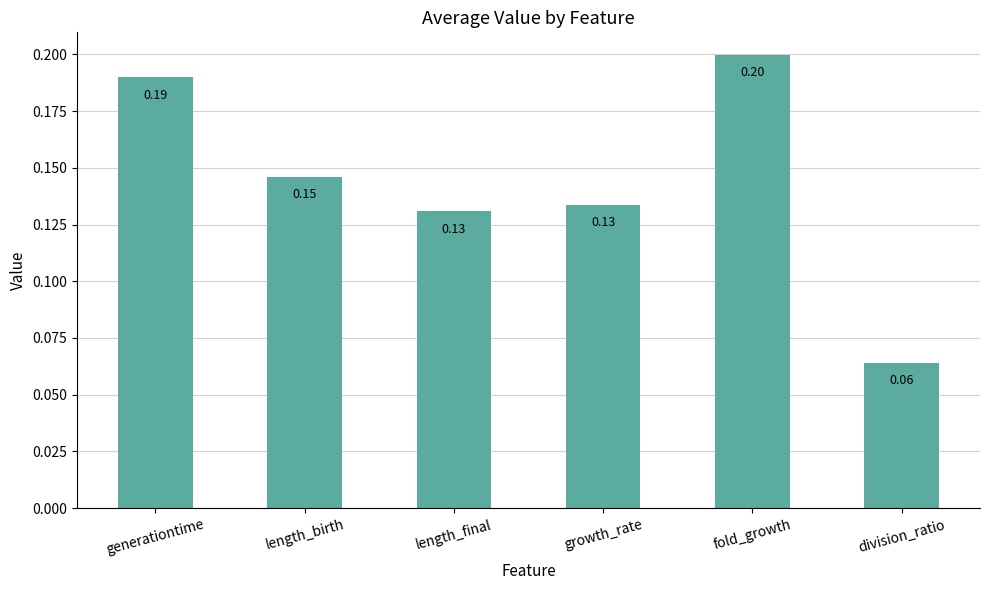

Between length_final and generationtime, which is larger?

generationtime